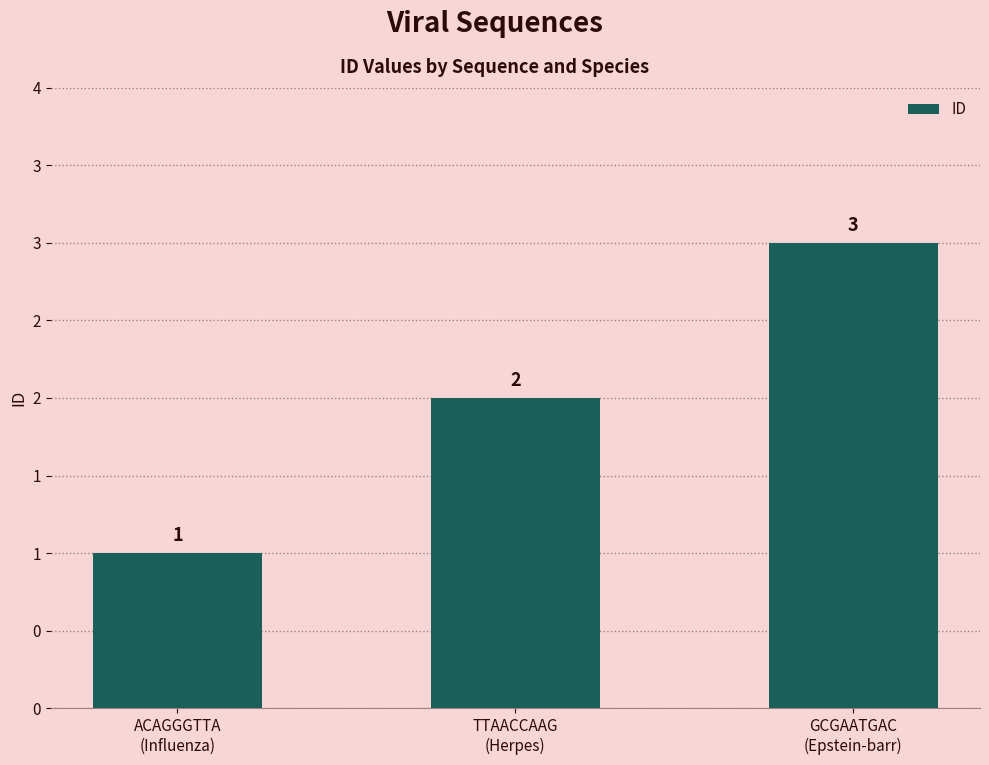

Rank the categories by value from lowest to highest.

ACAGGGTTA
(Influenza), TTAACCAAG
(Herpes), GCGAATGAC
(Epstein-barr)